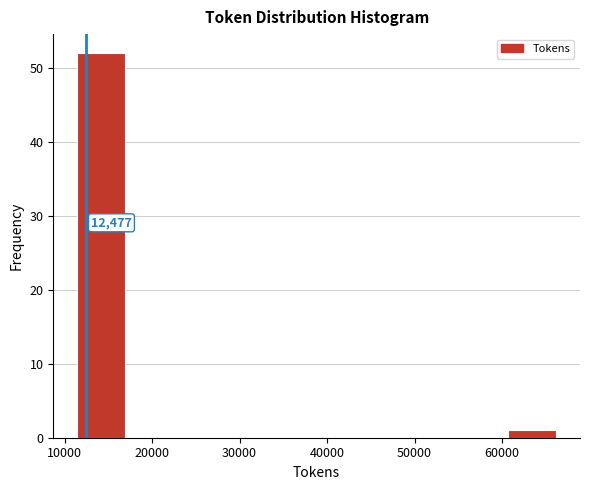

Which range on the x-axis has the tallest bar?

11000 to 17000